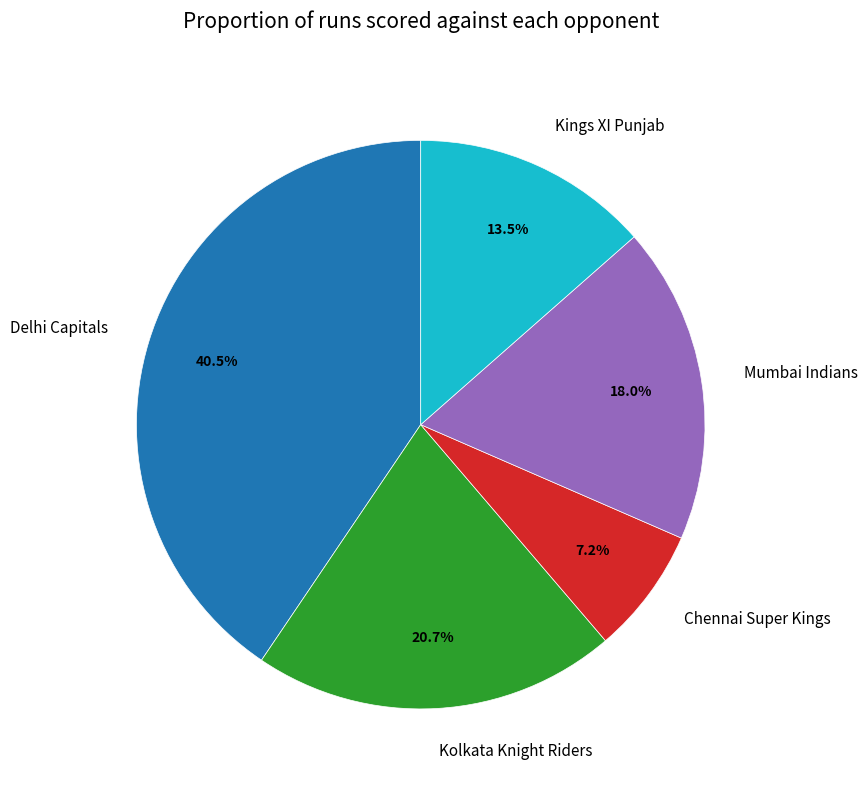

Rank the categories by value from lowest to highest.

Chennai Super Kings, Kings XI Punjab, Mumbai Indians, Kolkata Knight Riders, Delhi Capitals